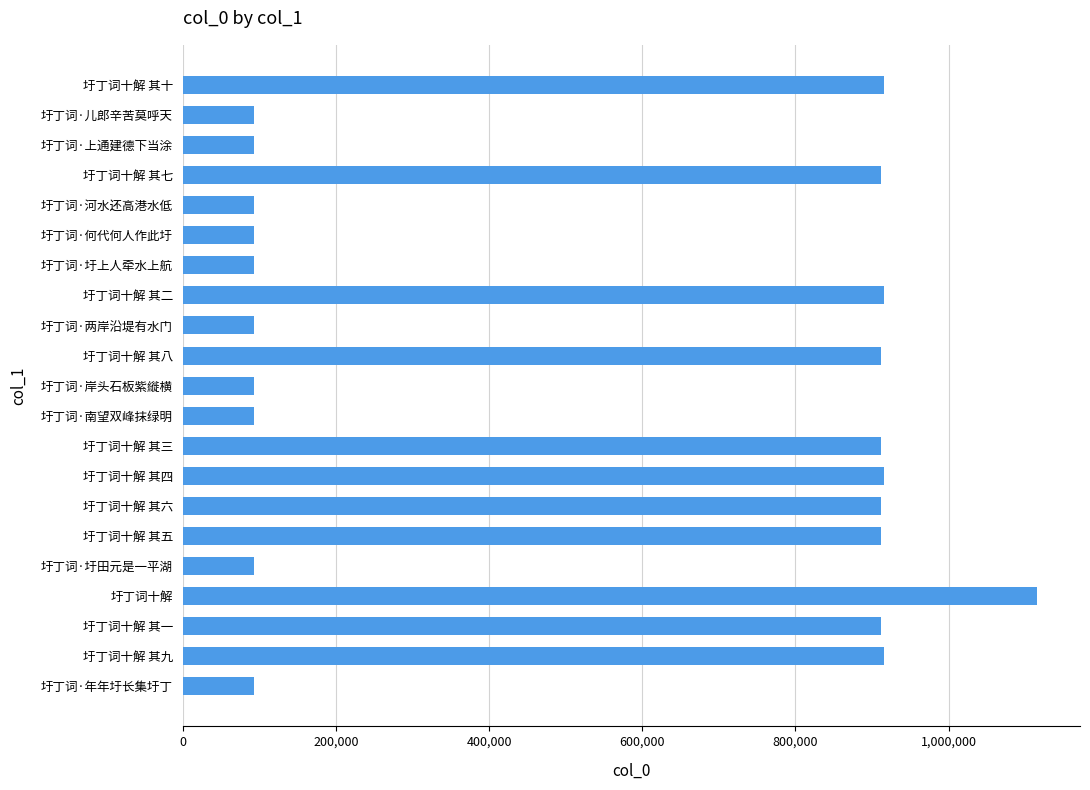

Is it true that the value at 圩丁词十解 其三 is 912280?

True